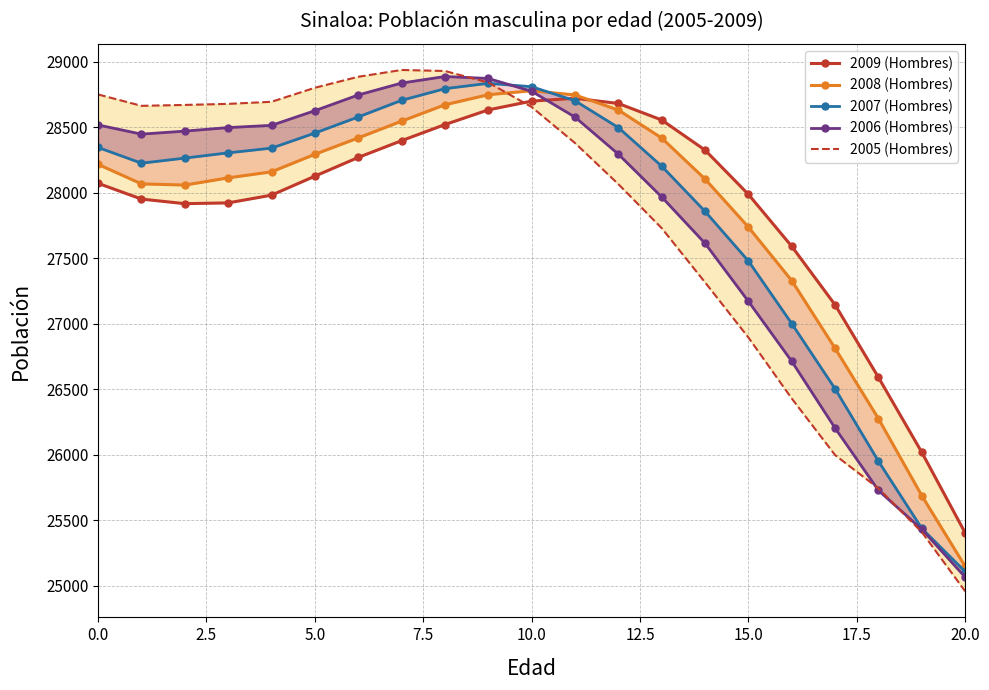

What position from the right is 16?

5